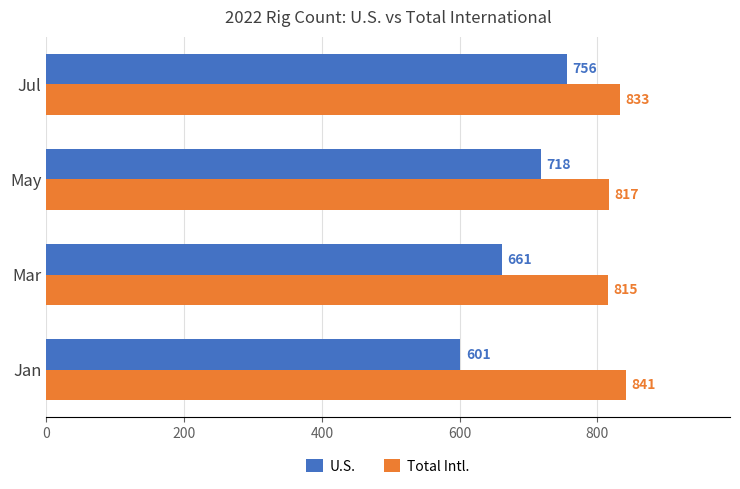

List the labels in order of U.S. value, largest first.

Jul, May, Mar, Jan